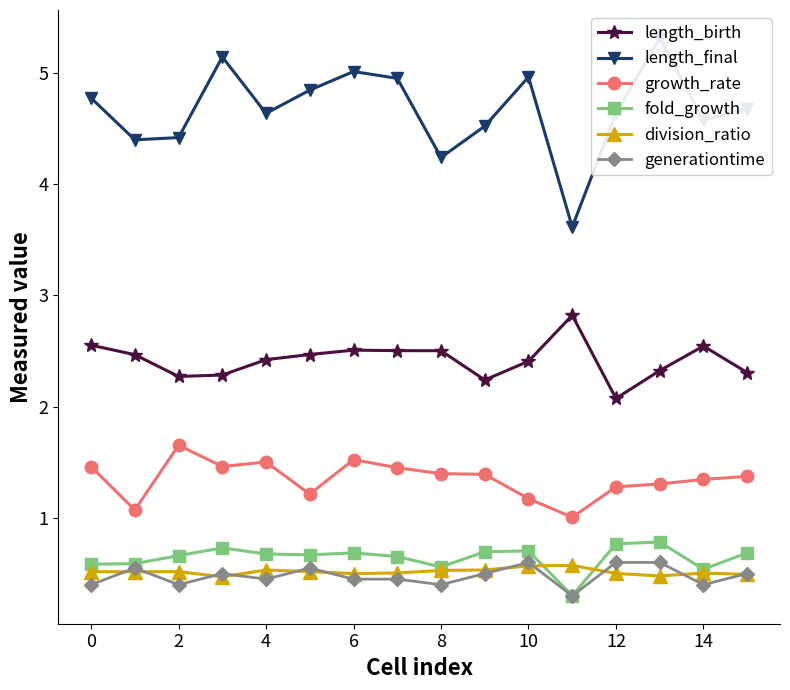

True or false: length_birth has a value of 0.9 at 0.

False